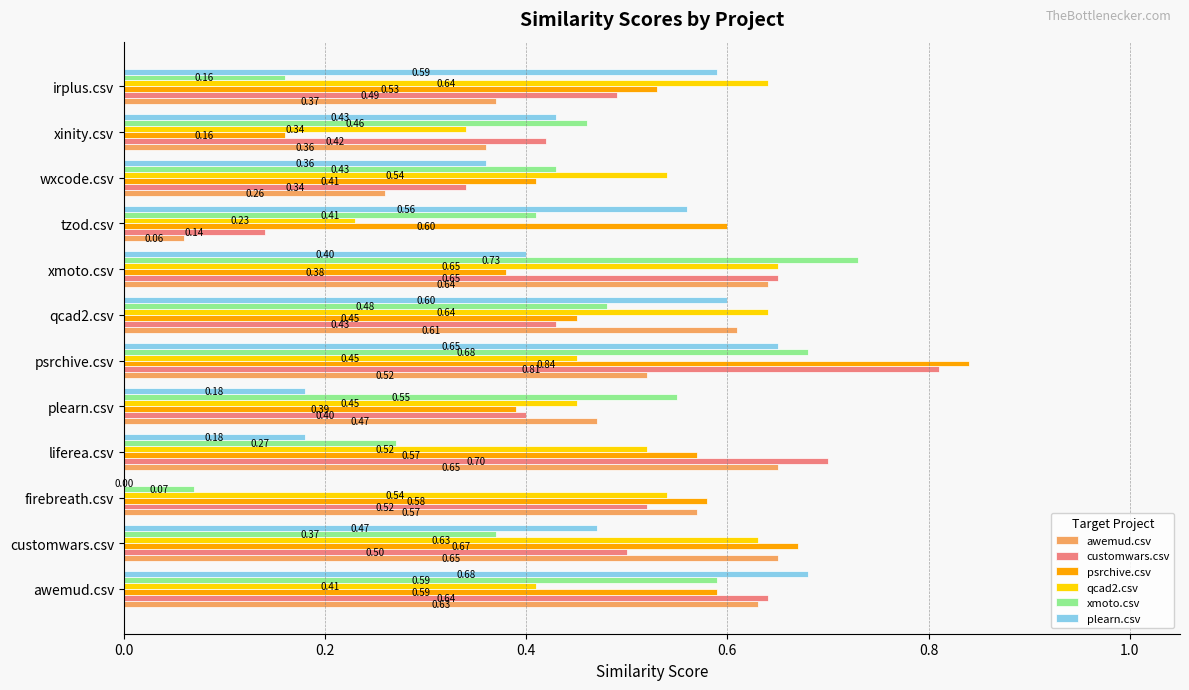

At which category is the sum across all series the highest?

psrchive.csv